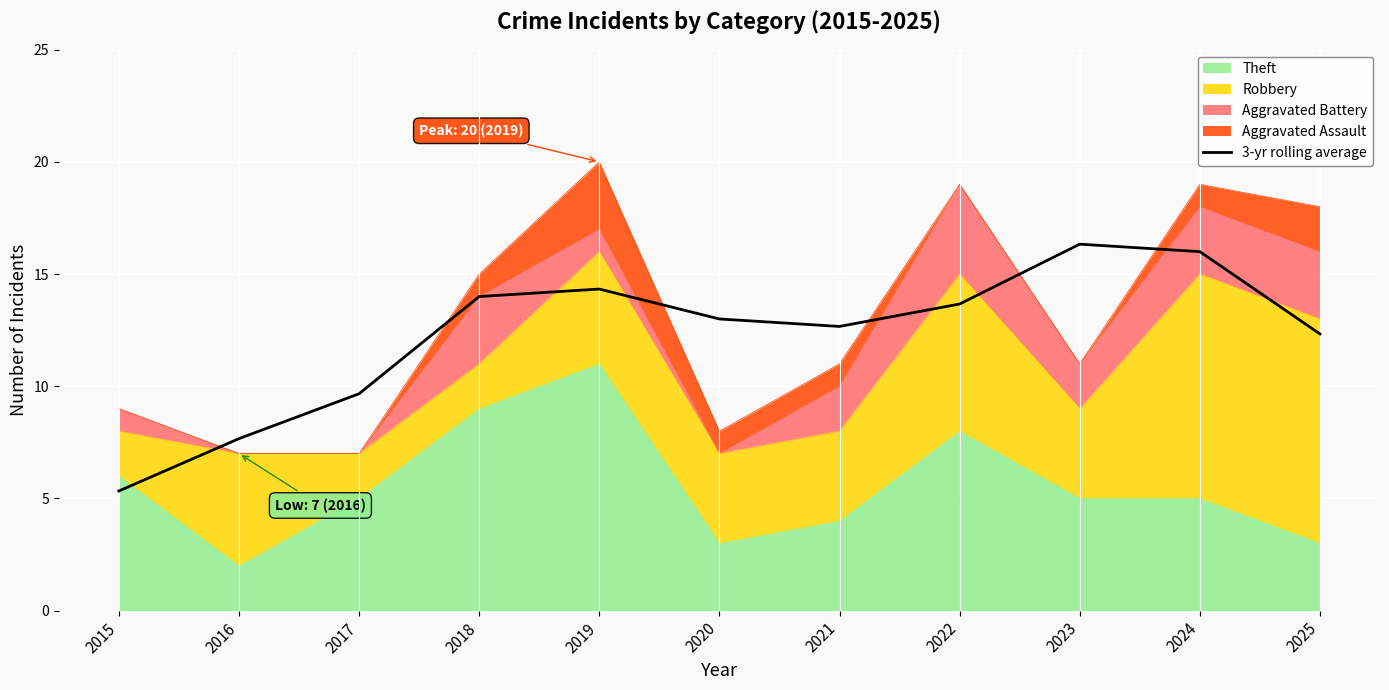

Reading left to right, extract all data points from this chart.

5.3	7.7	9.7	14.0	14.3	13.0	12.7	13.7	16.3	16.0	12.3